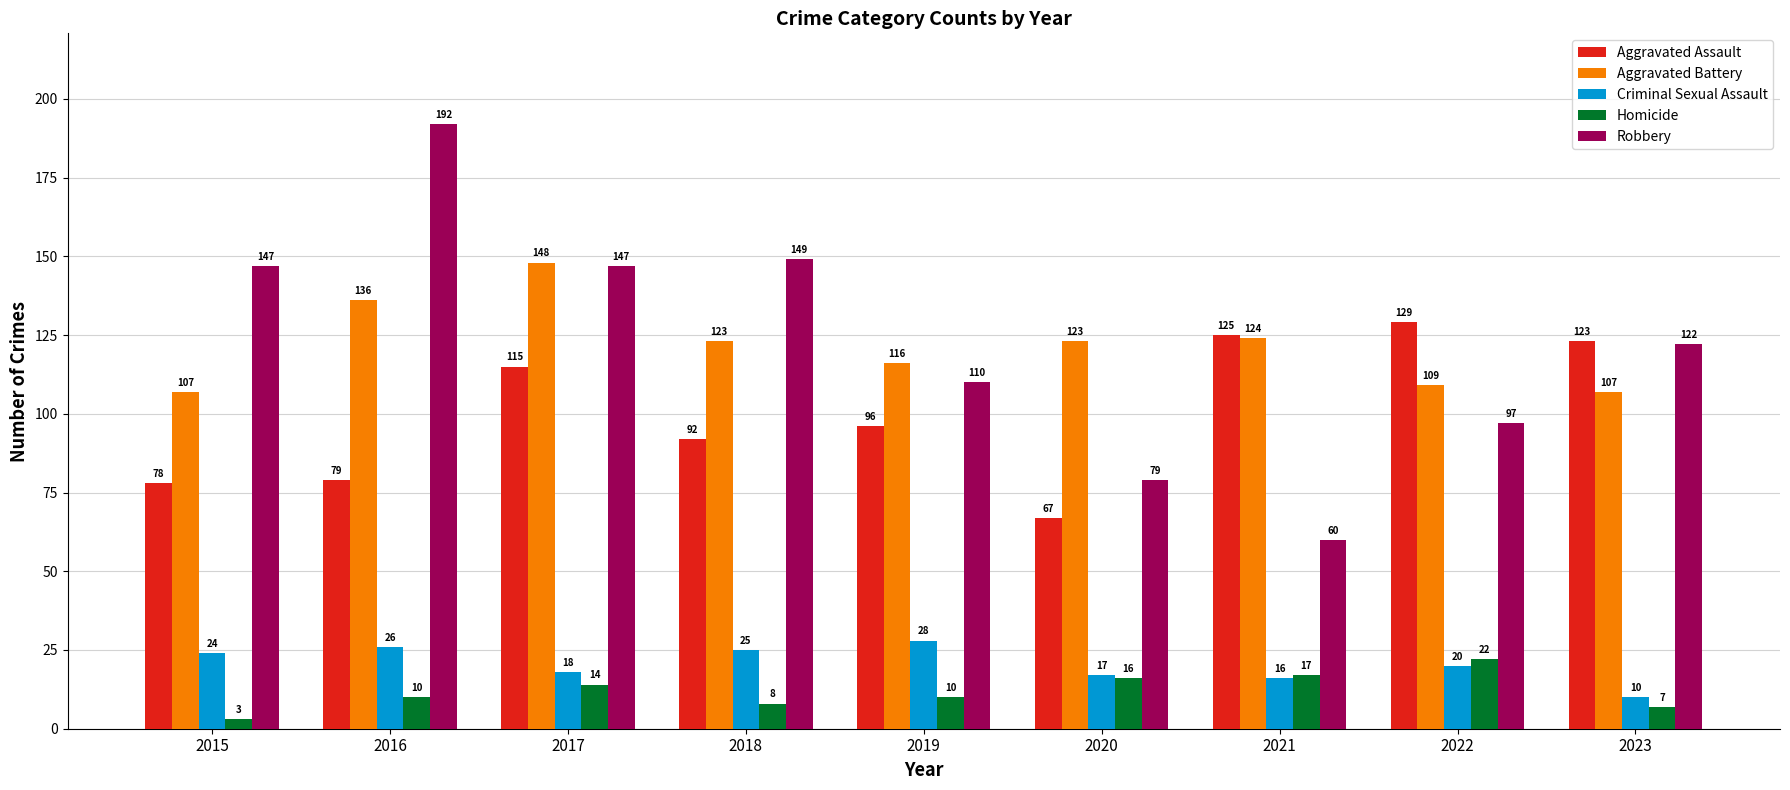

Rank the categories by Aggravated Assault value from lowest to highest.

2020, 2015, 2016, 2018, 2019, 2017, 2023, 2021, 2022